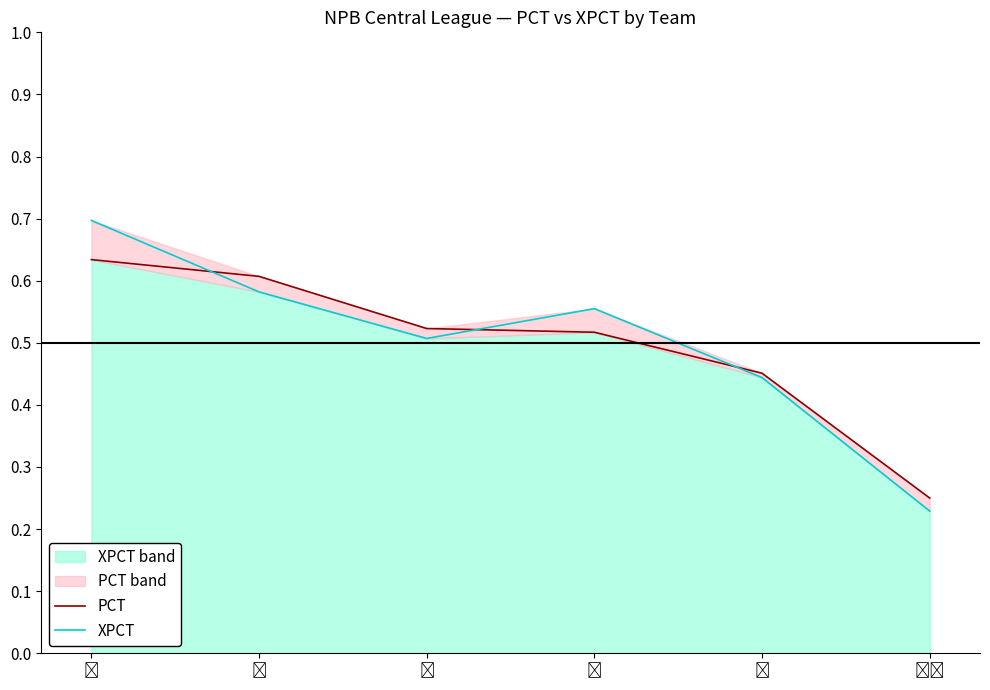

True or false: PCT has more than 1 points higher than both neighbors.

False